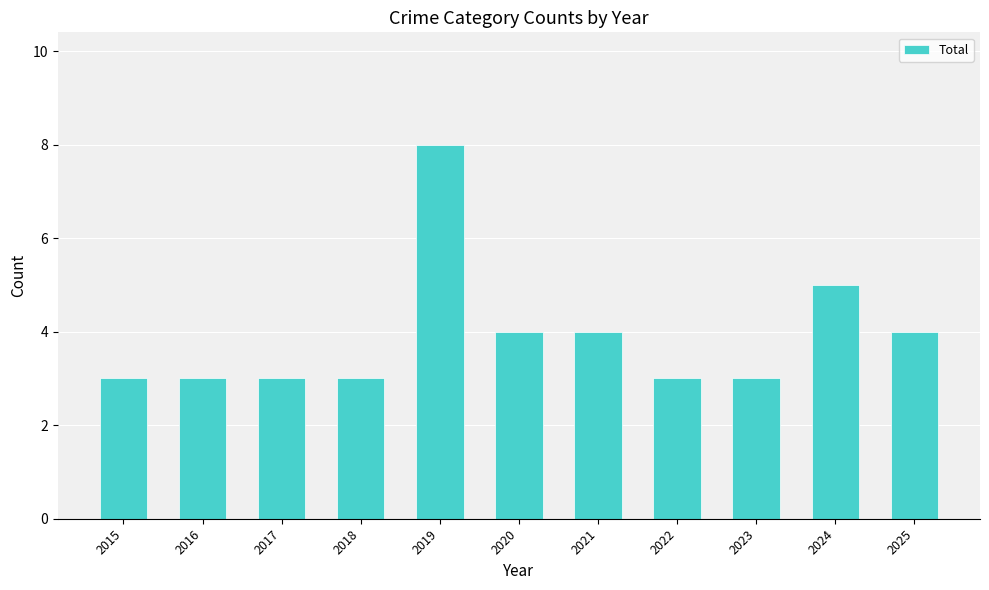

How many bars are there in total?

11